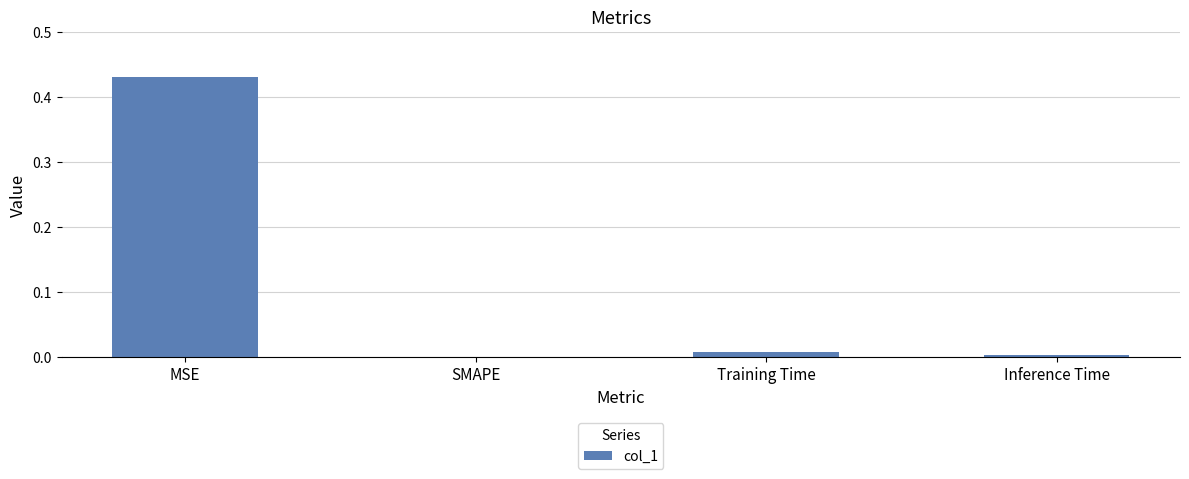

Between SMAPE and MSE, which is larger?

MSE